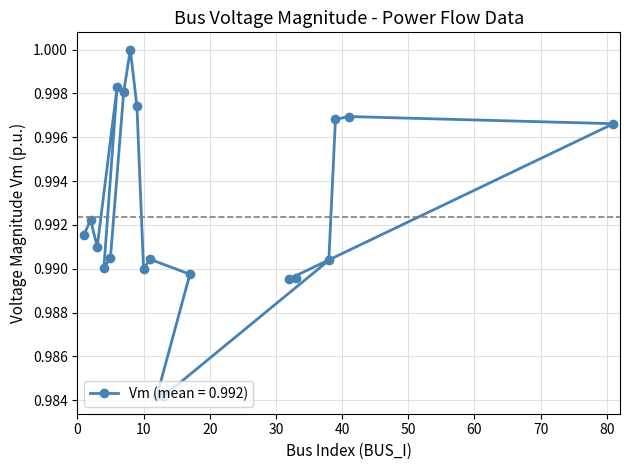

Is this an area chart (filled region under the line)?

No